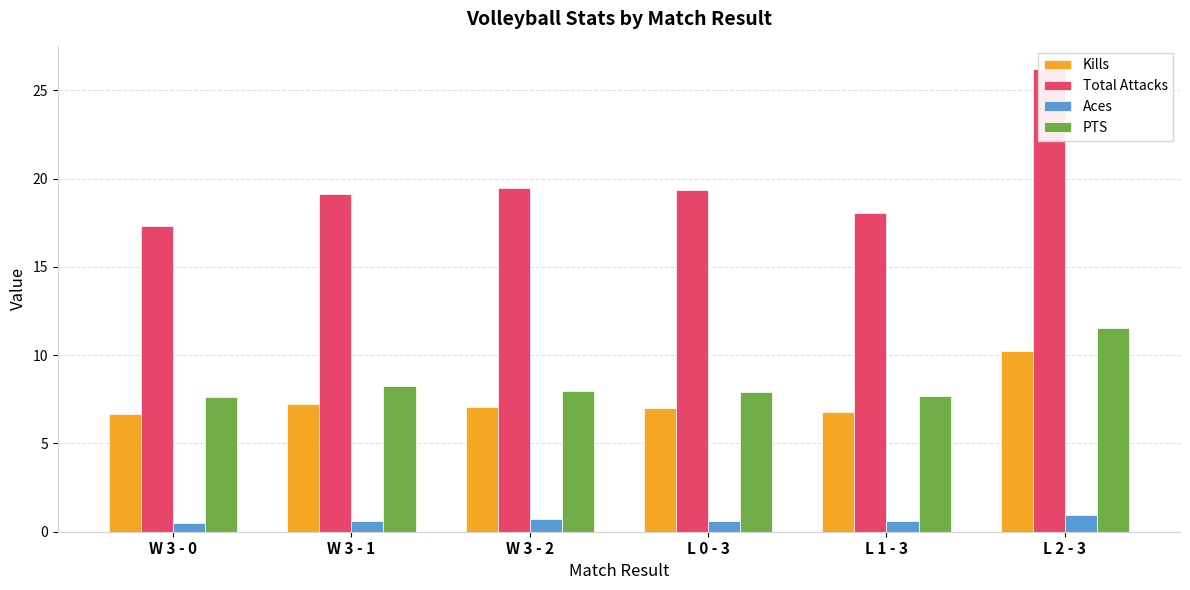

Reading left to right, what are all the values shown in this chart?

Kills: 6.7	7.2	7.0	7.0	6.8	10.2
Total Attacks: 17.3	19.1	19.5	19.3	18.0	26.2
Aces: 0.5	0.6	0.7	0.6	0.6	0.9
PTS: 7.6	8.2	8.0	7.9	7.7	11.5